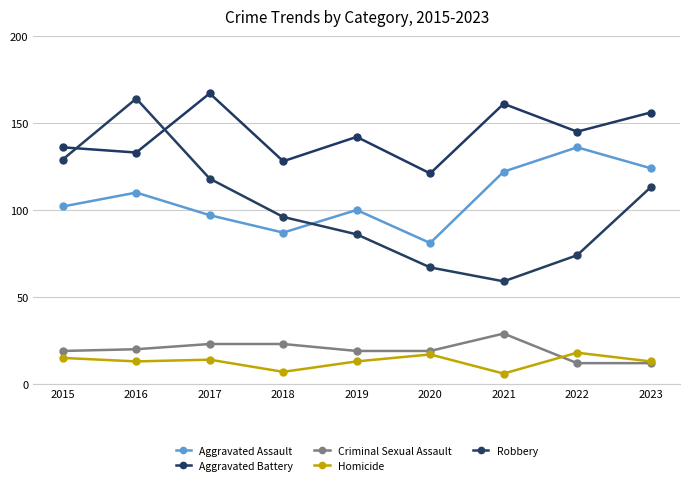

At how many categories does at least one series exceed 105?

9